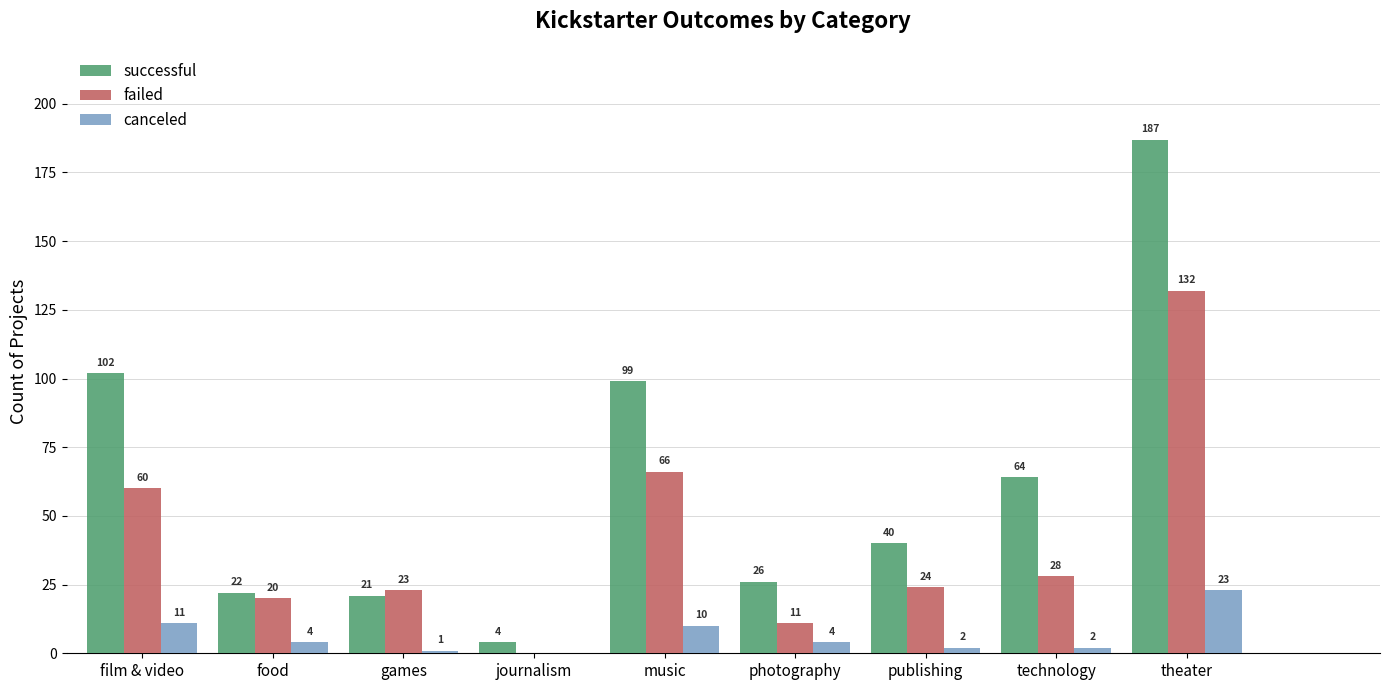

At which category is the sum across all series the highest?

theater